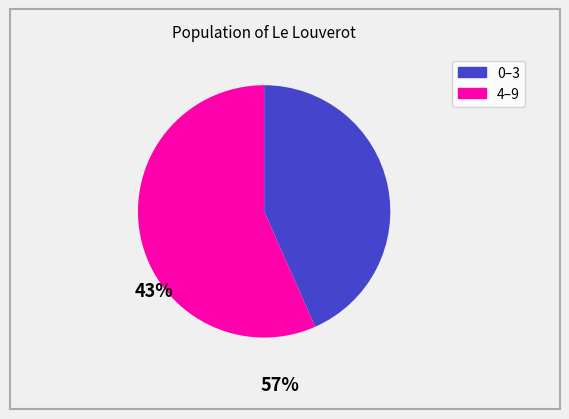

Is there any slice that represents more than half of the pie?

Yes